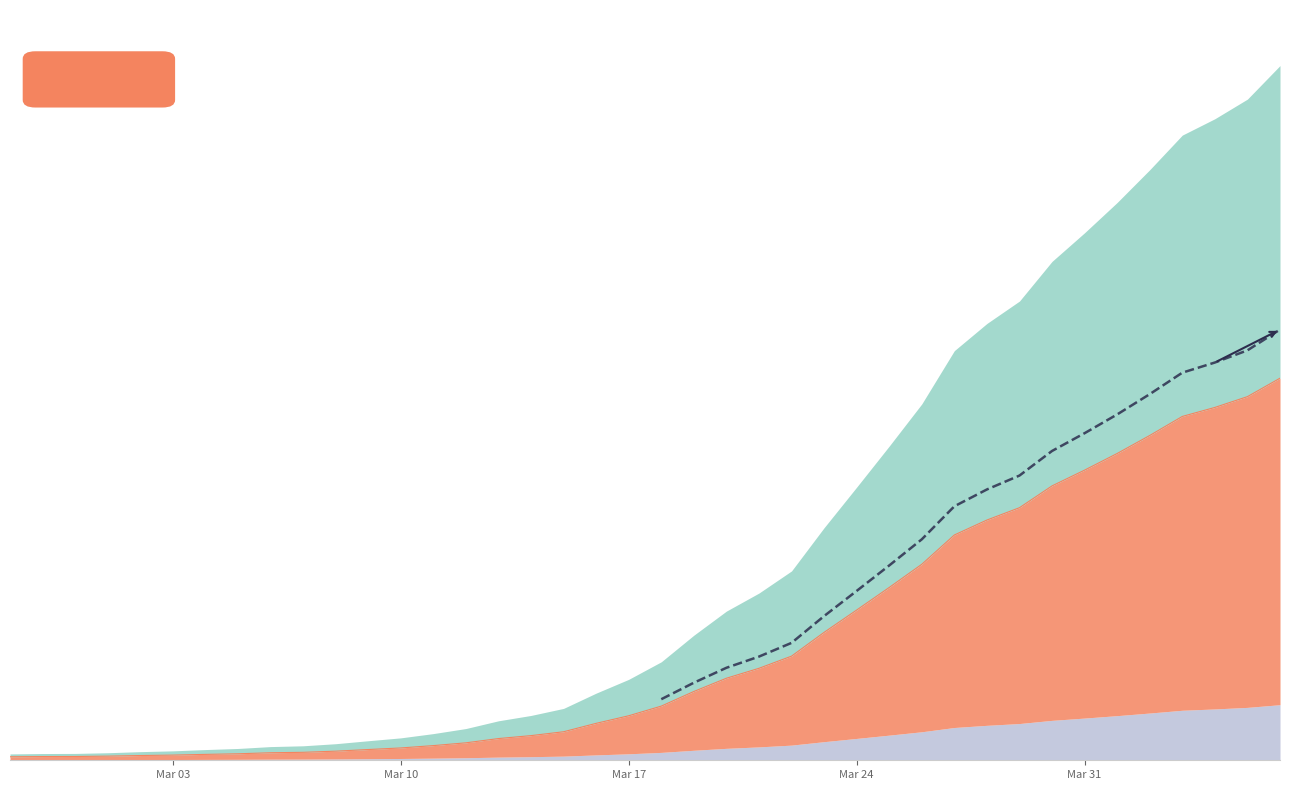

What is the average value?

1179.2